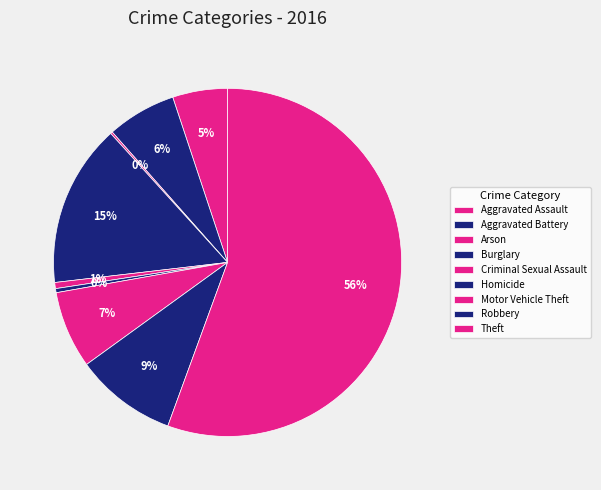

Is there any slice that represents more than half of the pie?

Yes